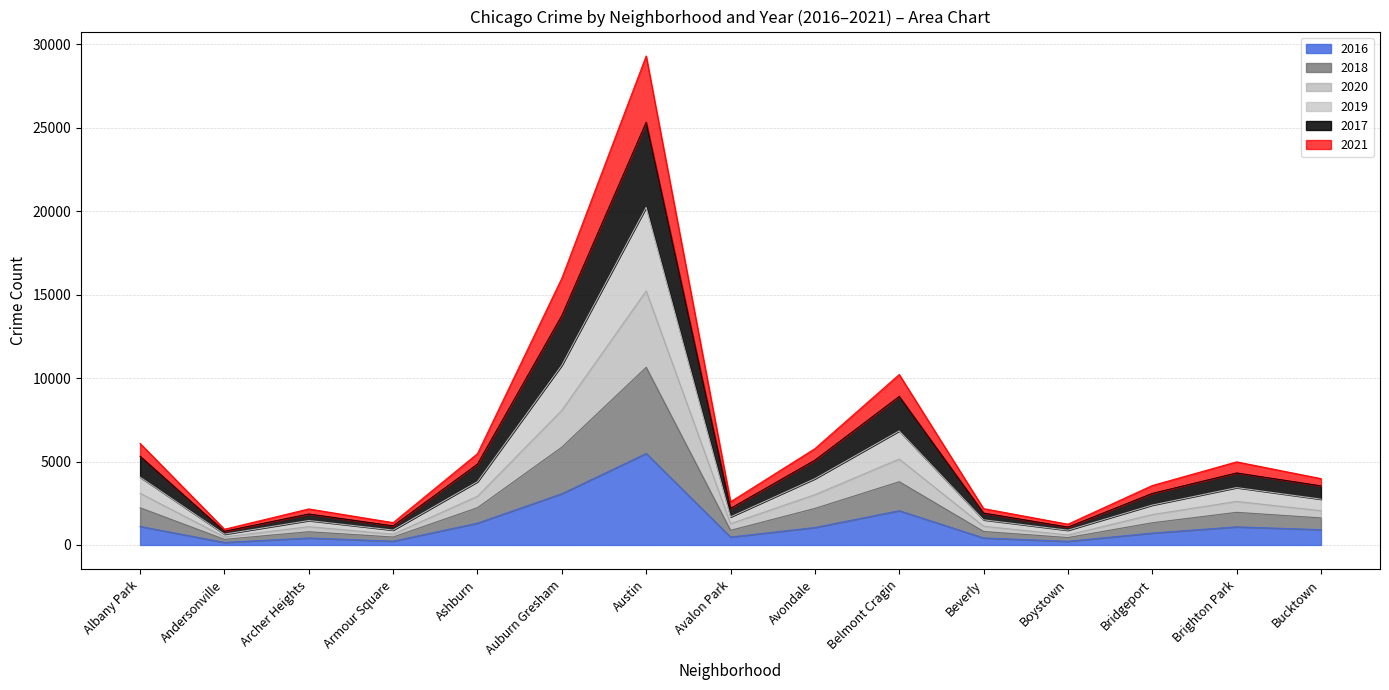

Which category has the highest value in the 2019 series?

Austin